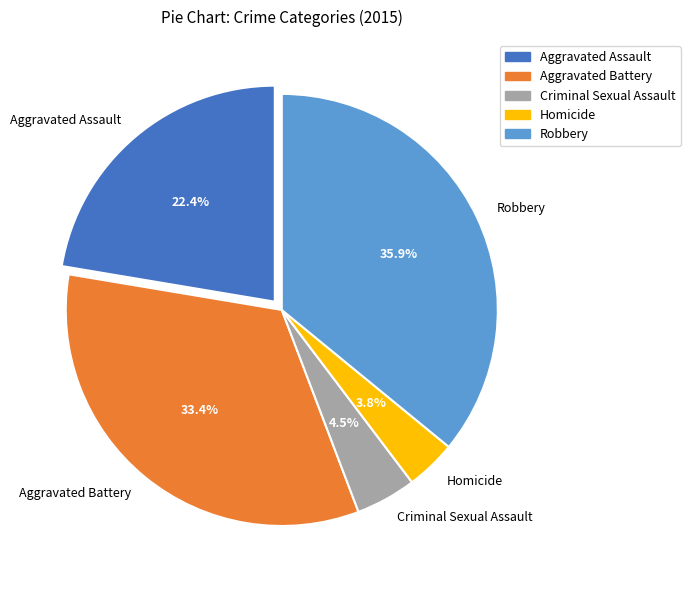

Between Criminal Sexual Assault and Aggravated Battery, which is larger?

Aggravated Battery